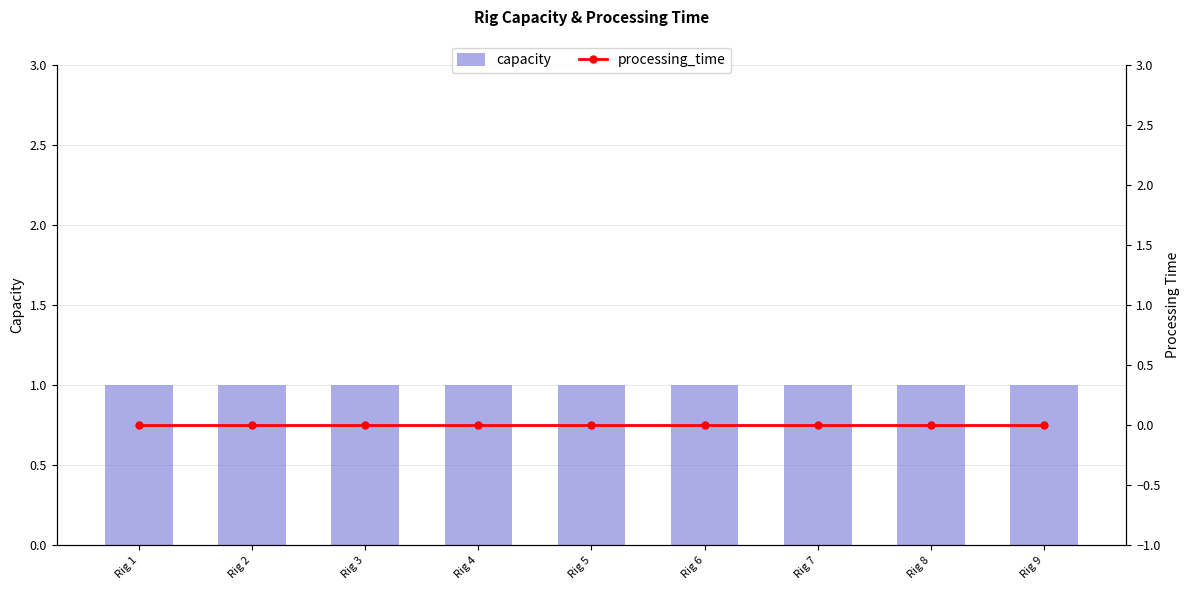

Is it true that capacity equals 1 at Rig 3?

True